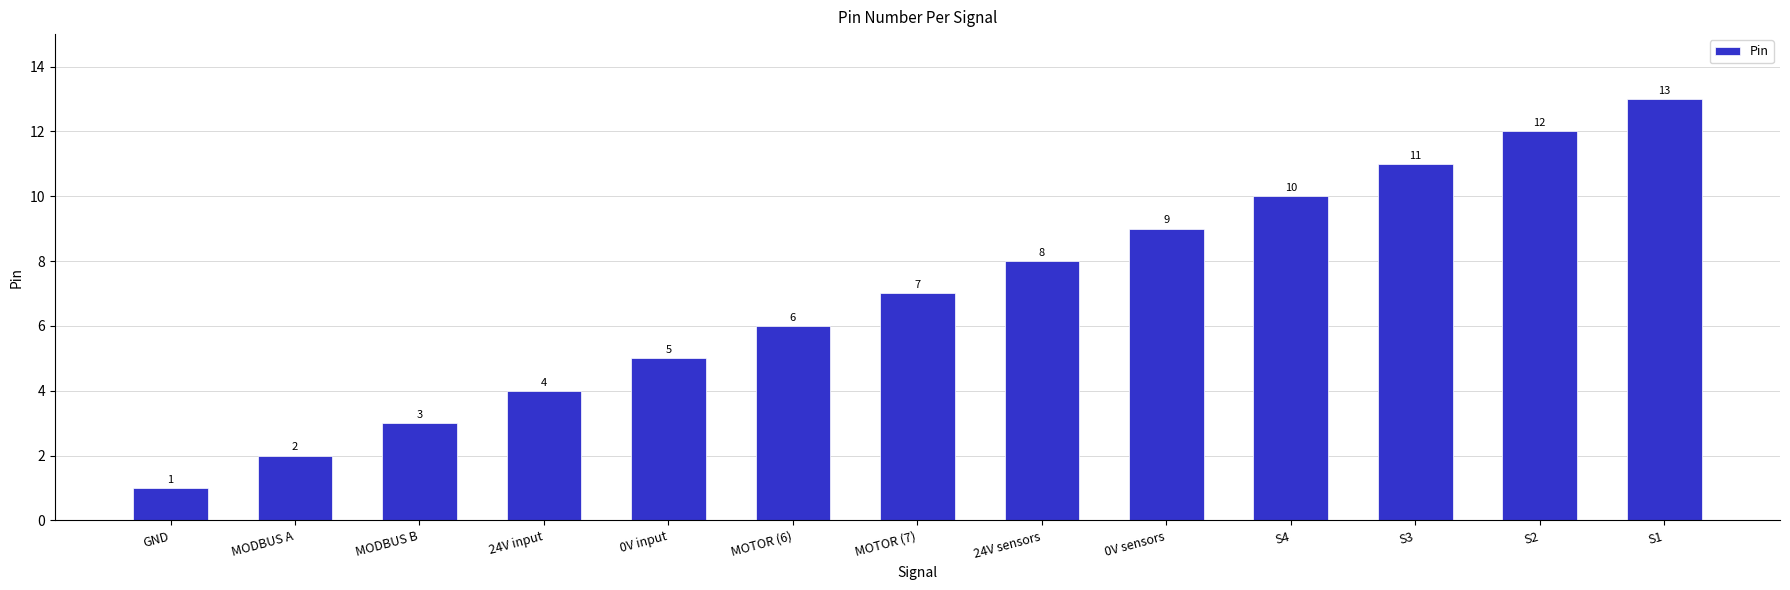

Where is the data nearest to the value 7?

MOTOR (7)